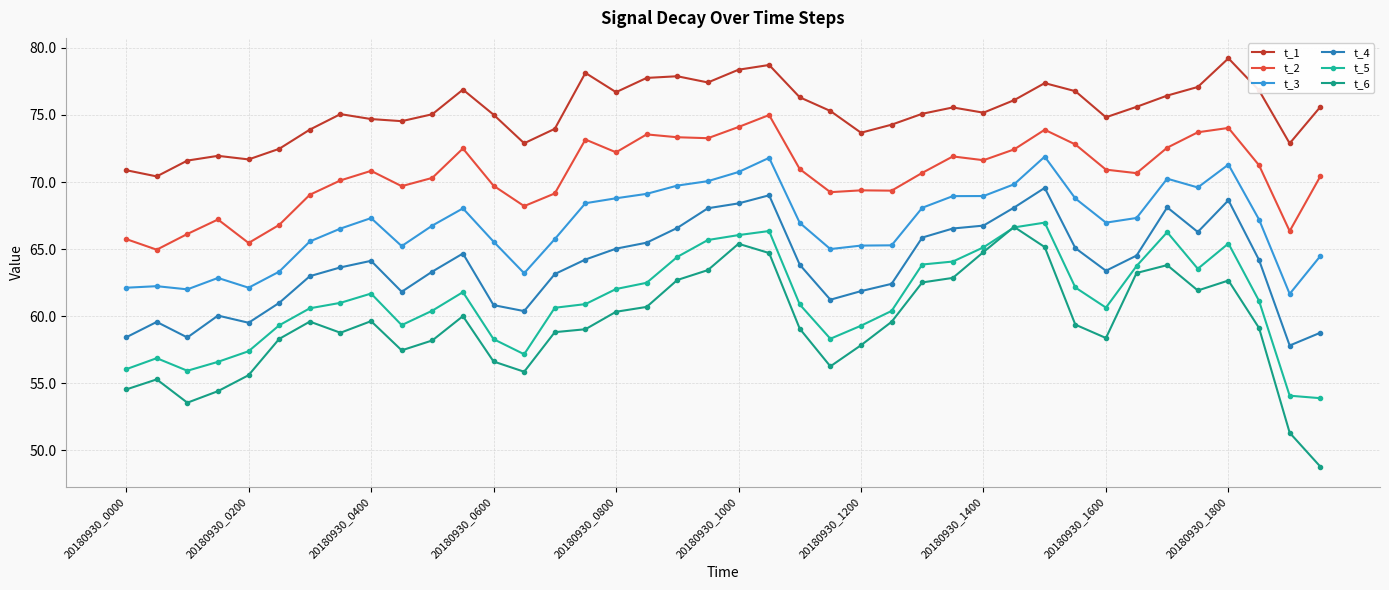

Does the chart have visible grid lines?

Yes